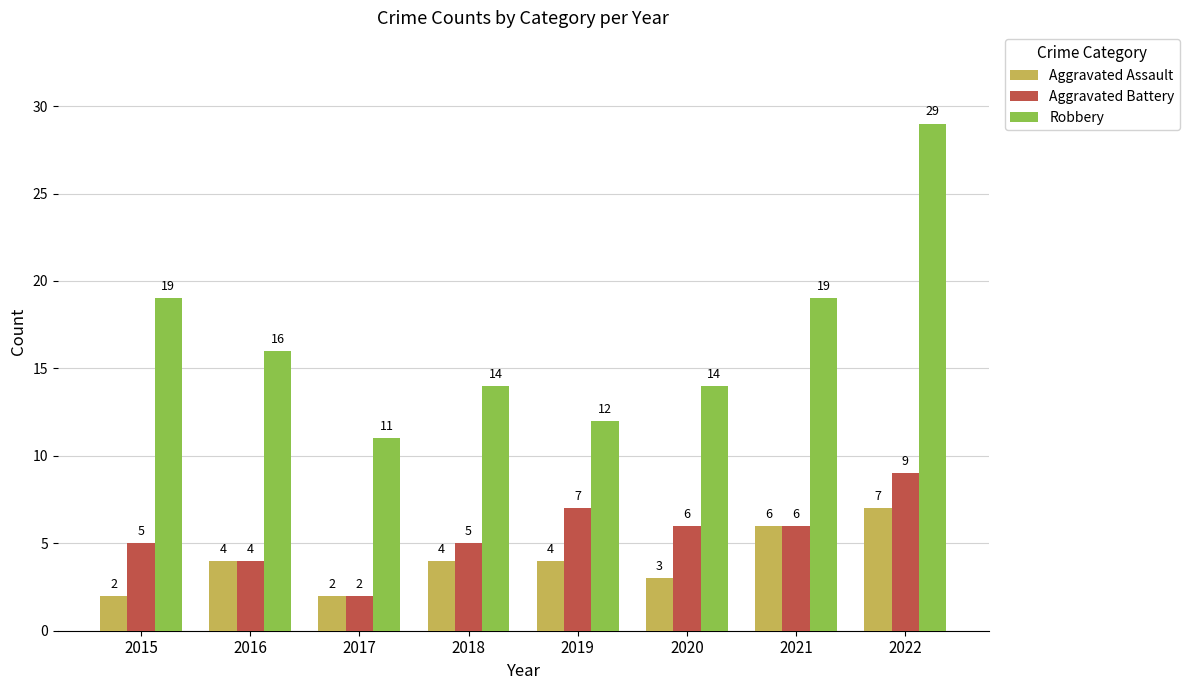

What is the value of the Robbery bar at the 7th from the left?

19